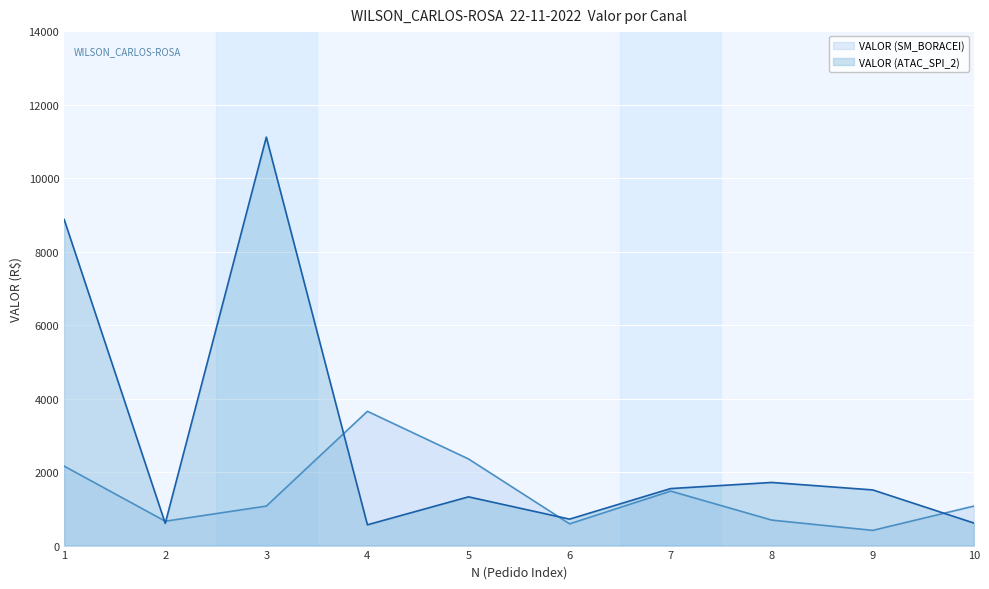

What is the difference between the VALOR (ATAC_SPI_2) values at 2 and 7?

946.6